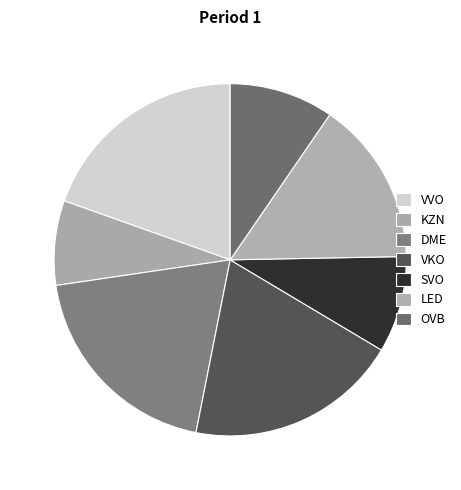

The OVB slice represents 10% of the pie. True or false?

True